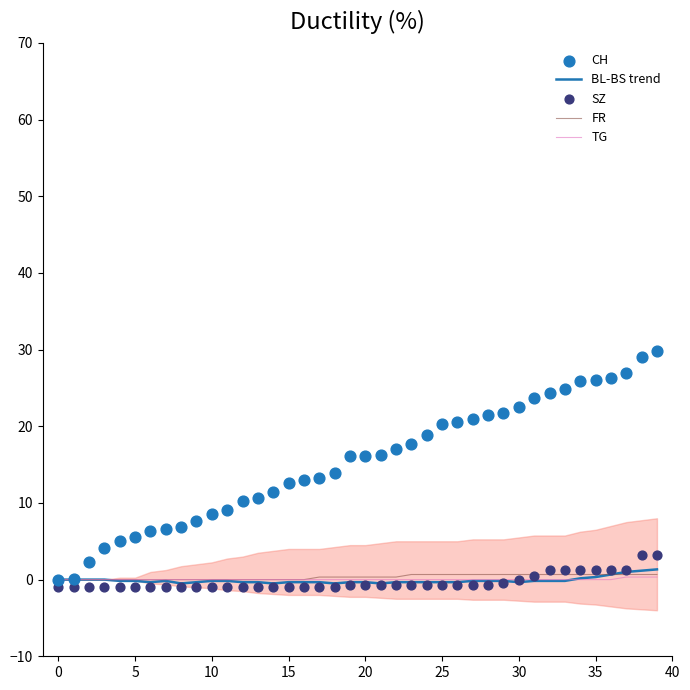

Is the value of SZ at 25 greater than the value of BL-BS trend at 26?

No